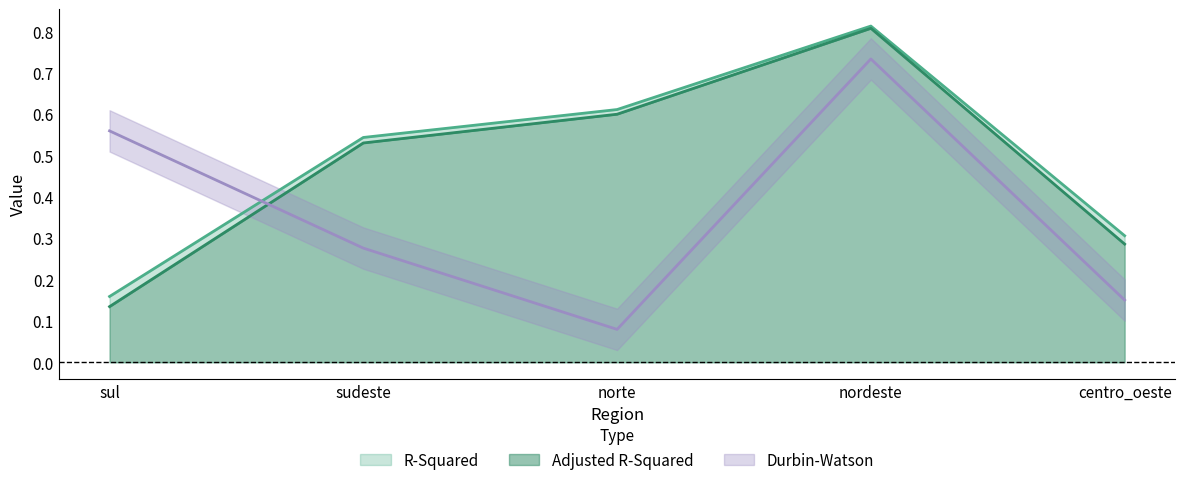

What is the sum of the R-Squared values at nordeste and sudeste?

1.4